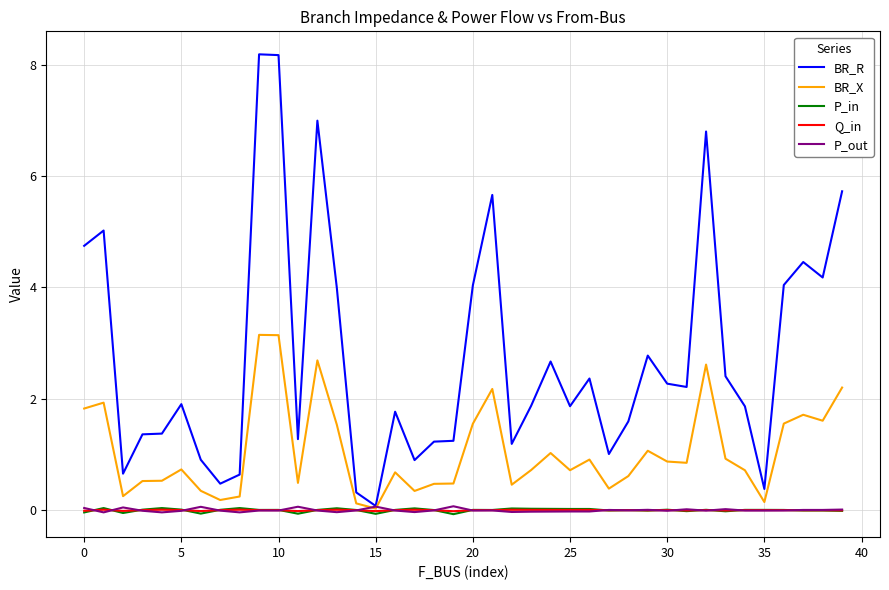

Which series has the widest spread of values?

BR_R